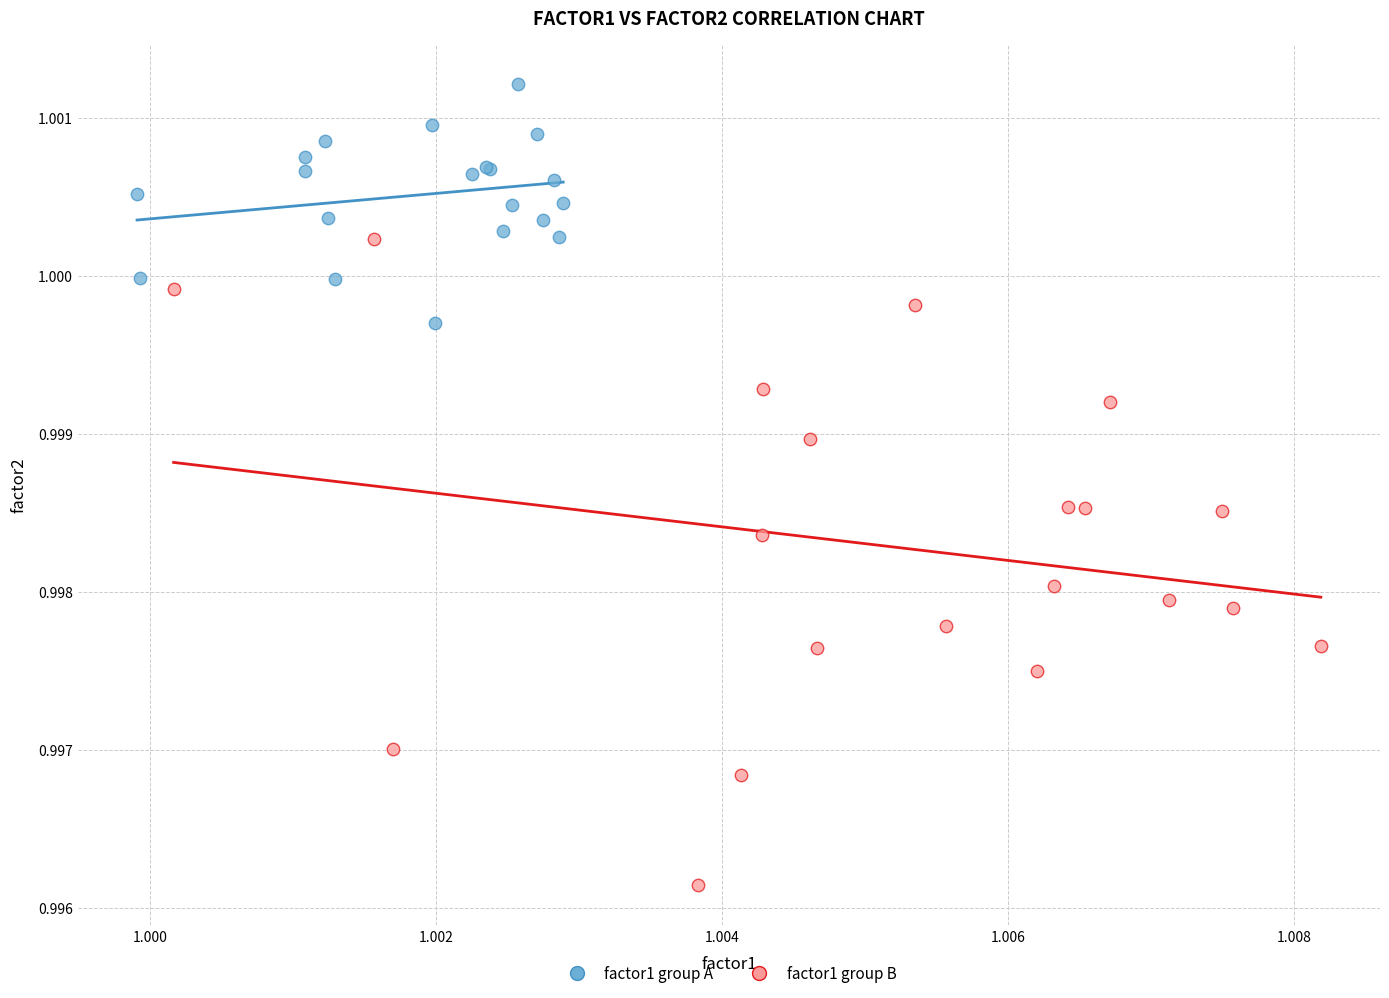

Which series has the widest spread of Y values?

factor1 group B